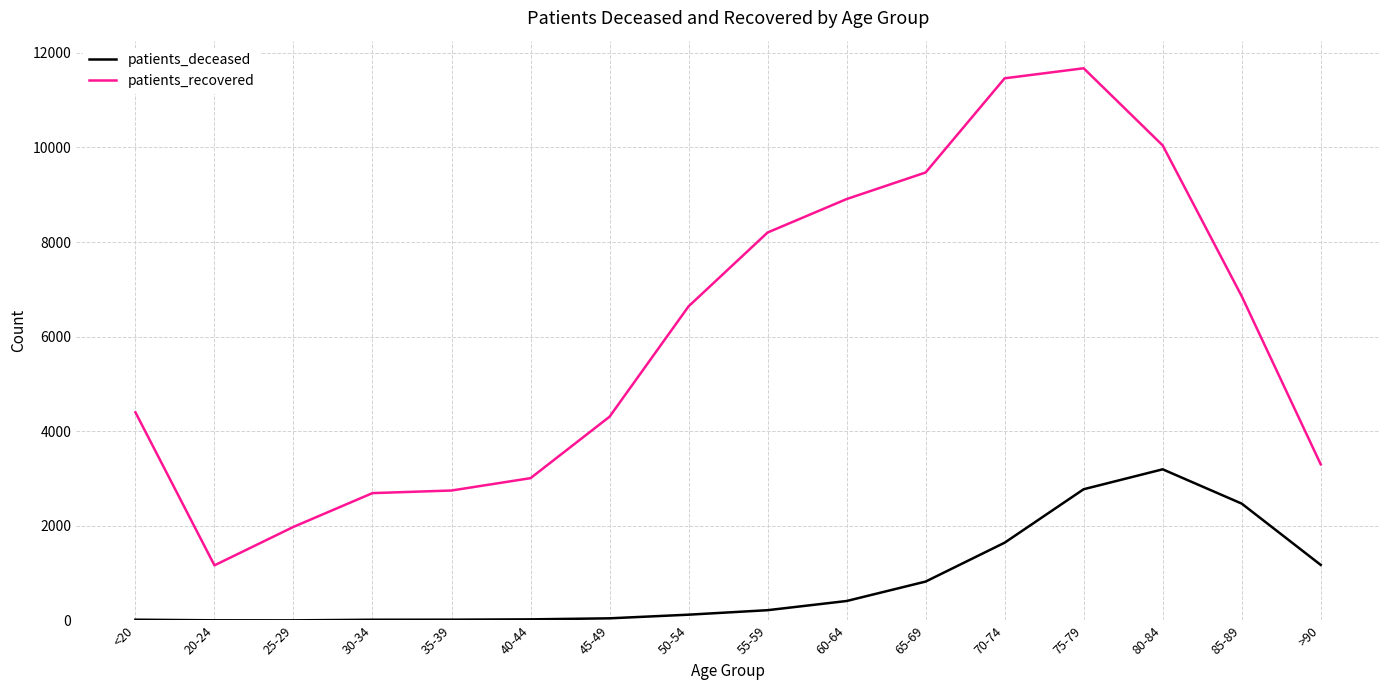

Between 65-69 and 75-79, which series saw the biggest shift?

patients_recovered